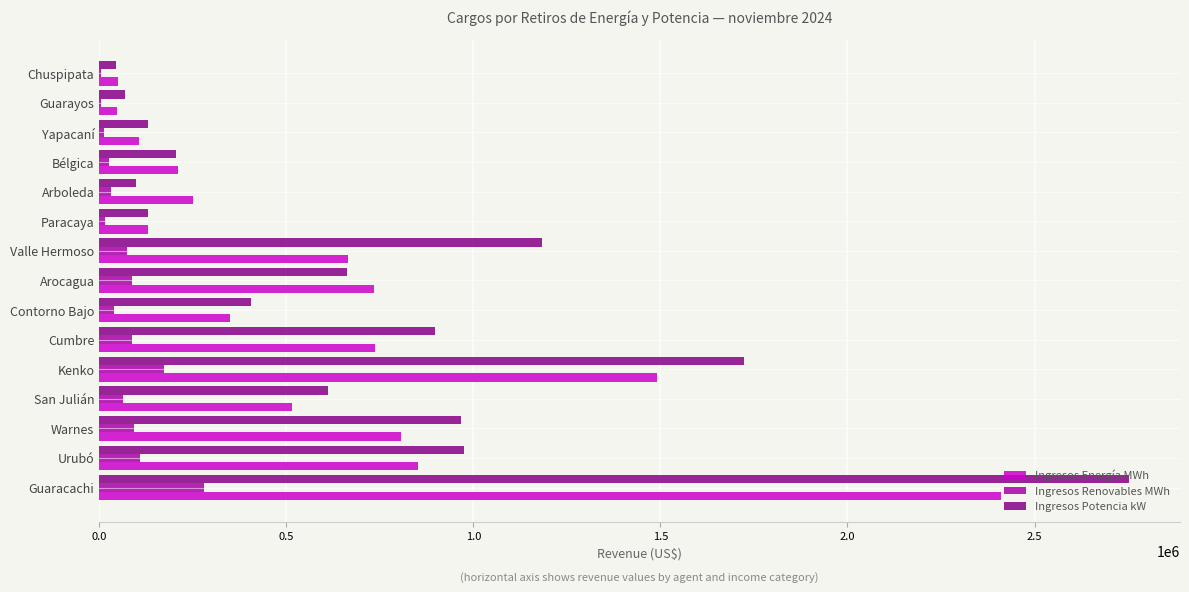

The value of Ingresos Renovables MWh at Cumbre is 87158.7. True or false?

True